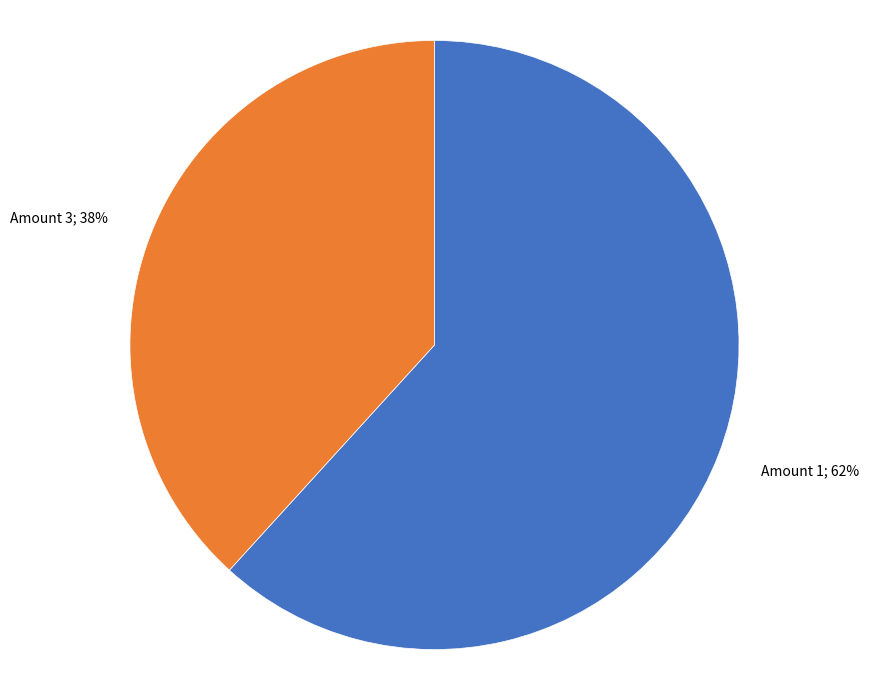

Does any single category account for the majority?

Yes